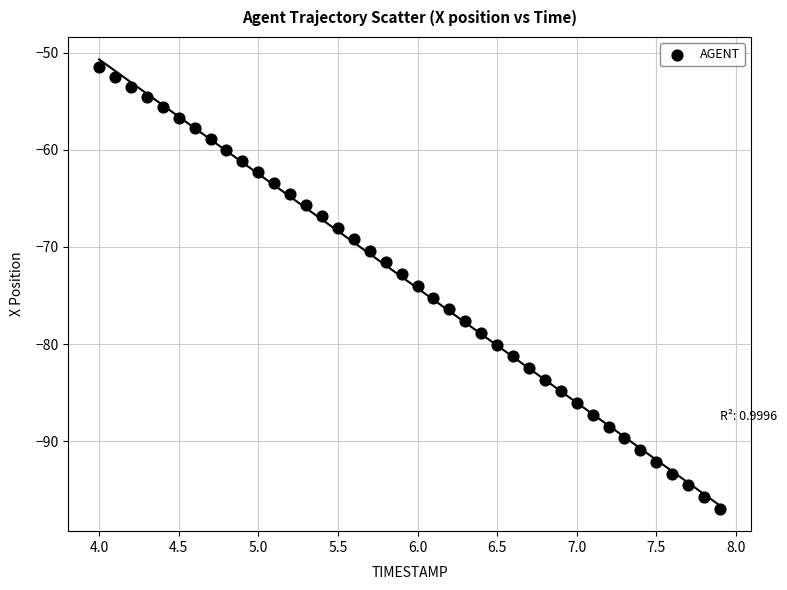

What is the range of X values (max minus min)?

3.9